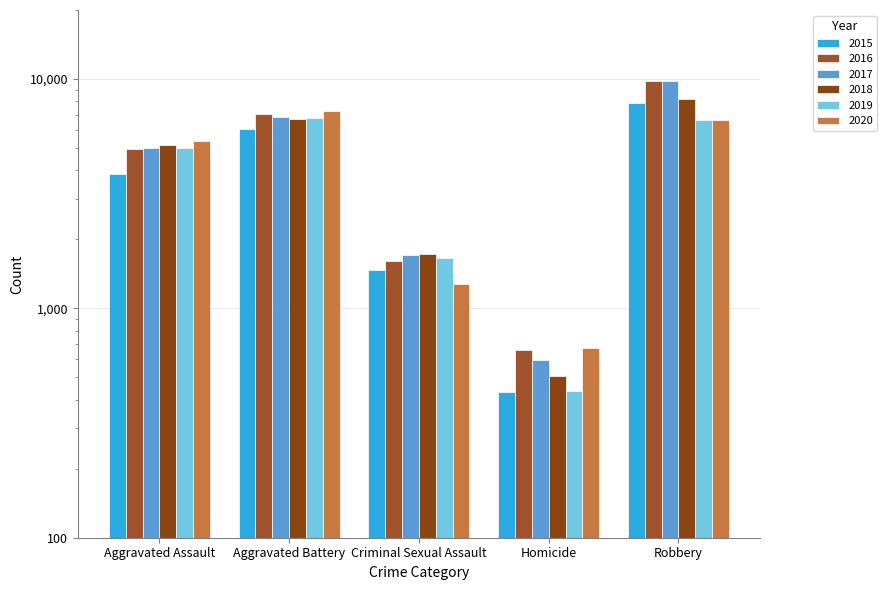

Between Robbery and Aggravated Assault, which is larger?

Robbery